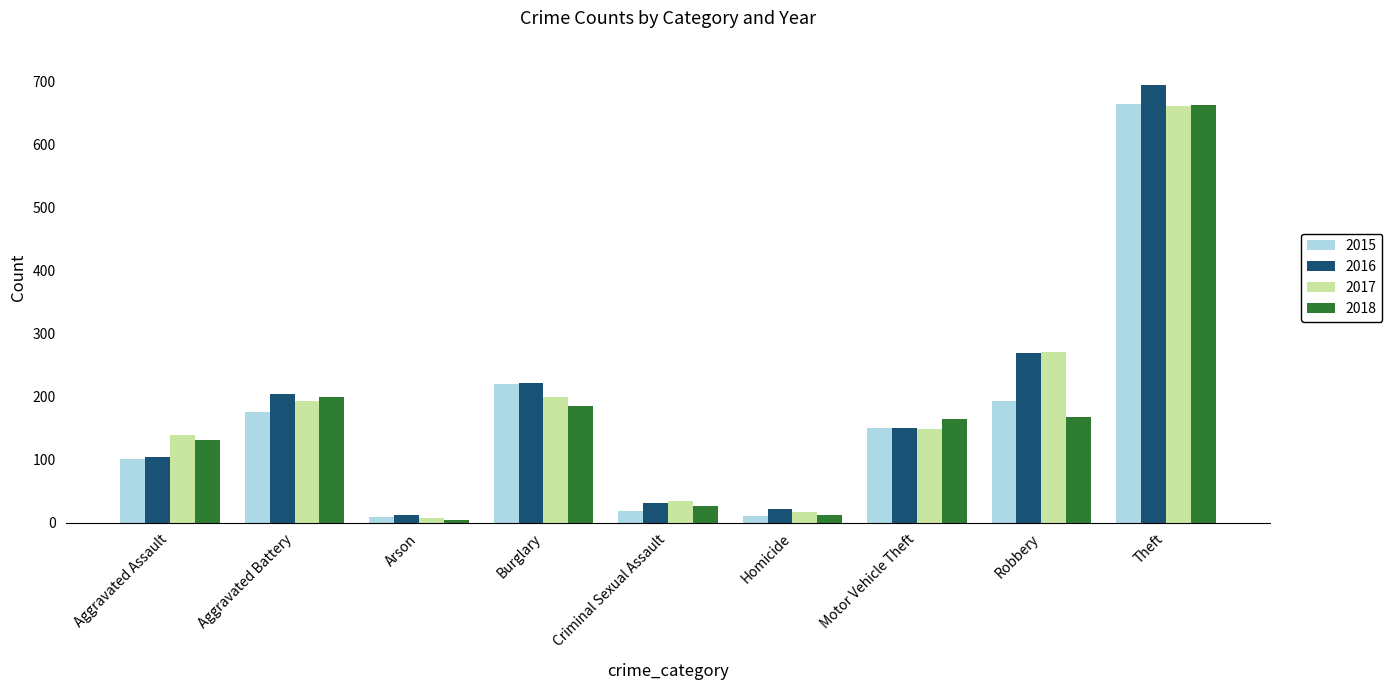

Is it true that 2017 equals 149 at Motor Vehicle Theft?

True